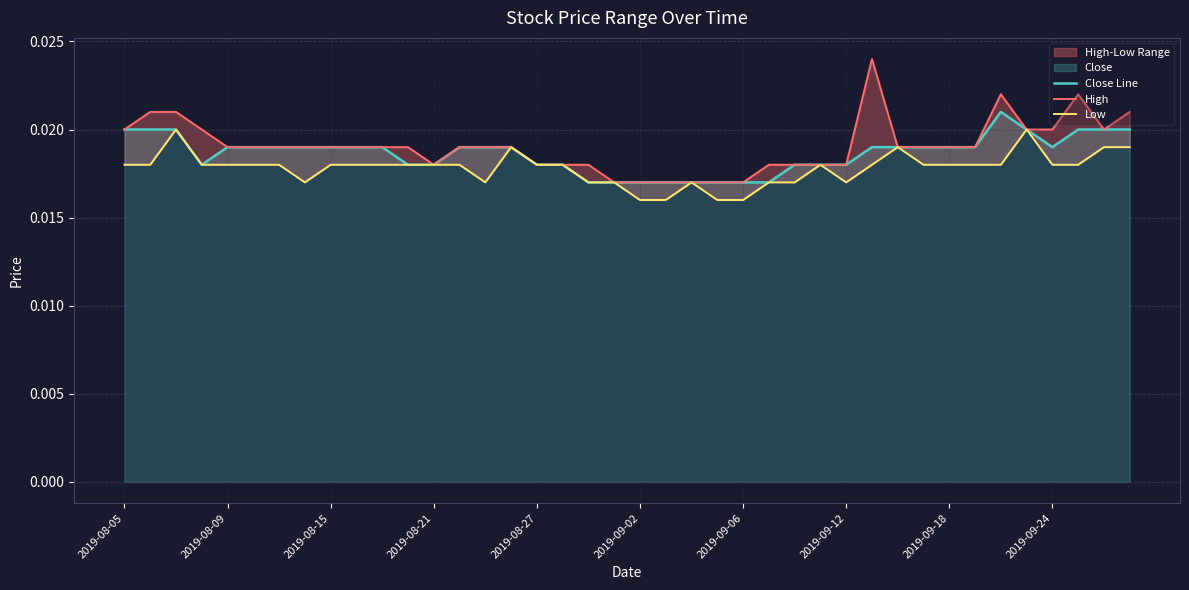

What position from the left is 2019-08-15?

9